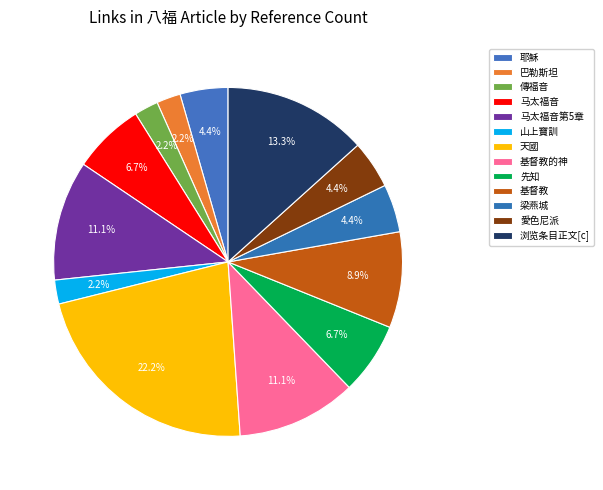

Between 天國 and 马太福音, which is larger?

天國